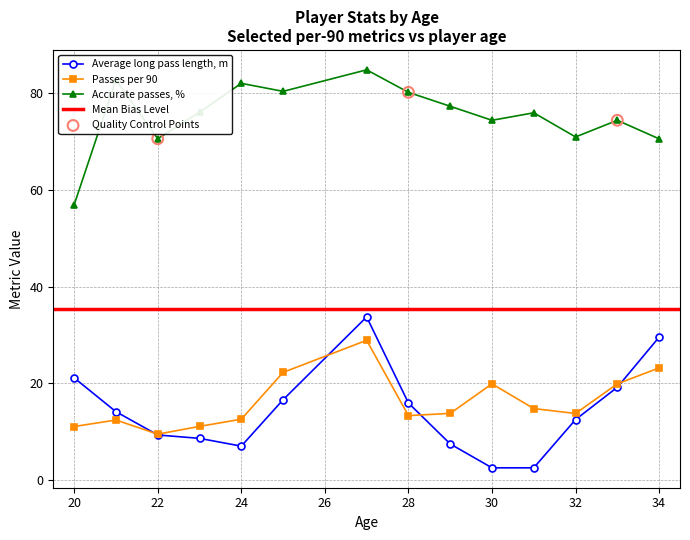

Which series has the largest total across all categories?

Accurate passes, %